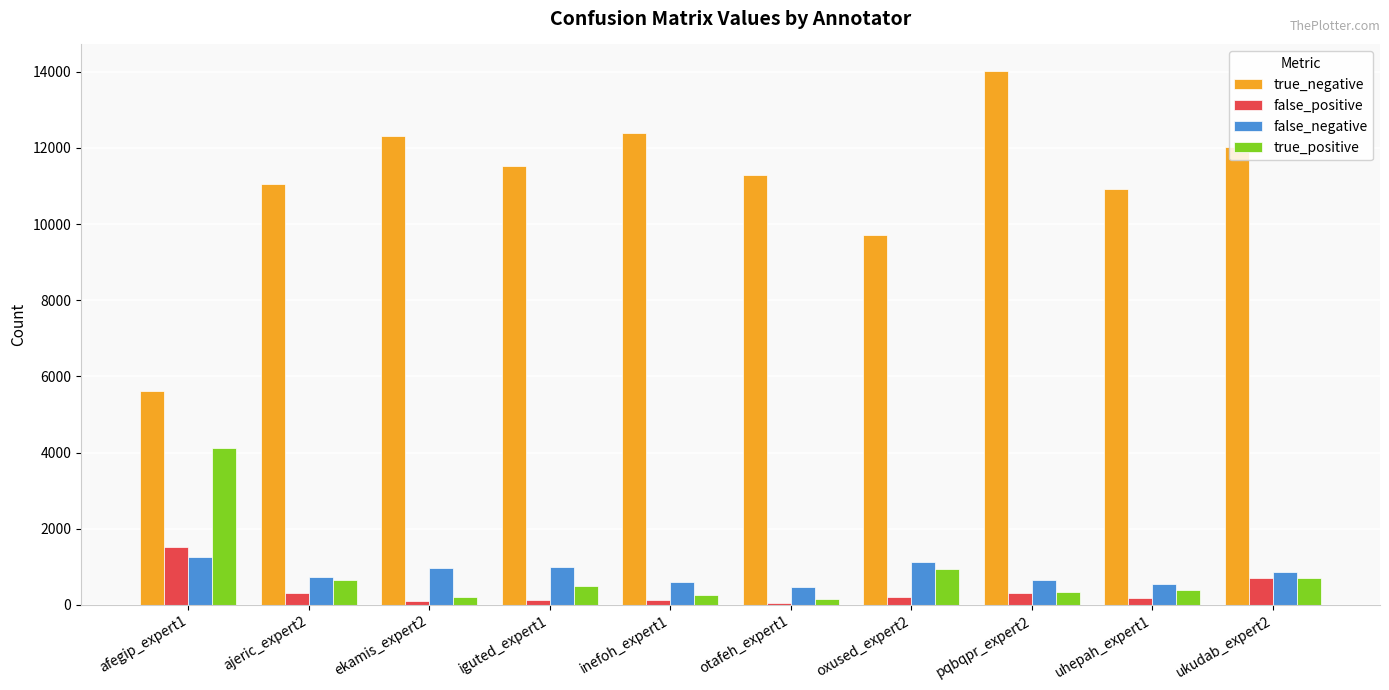

Which series changed the most between afegip_expert1 and pqbqpr_expert2?

true_negative